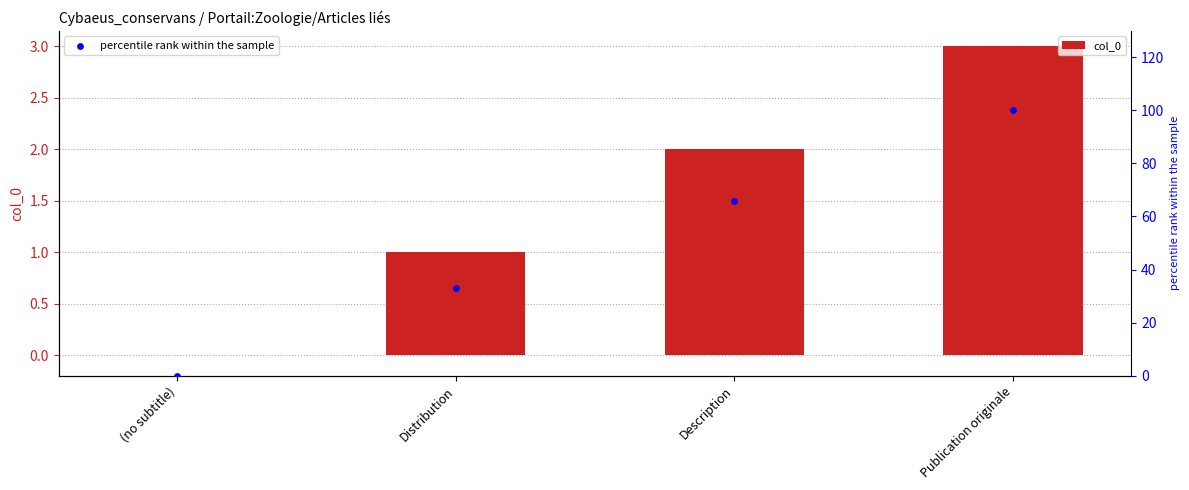

Which series has the largest total across all categories?

percentile rank within the sample